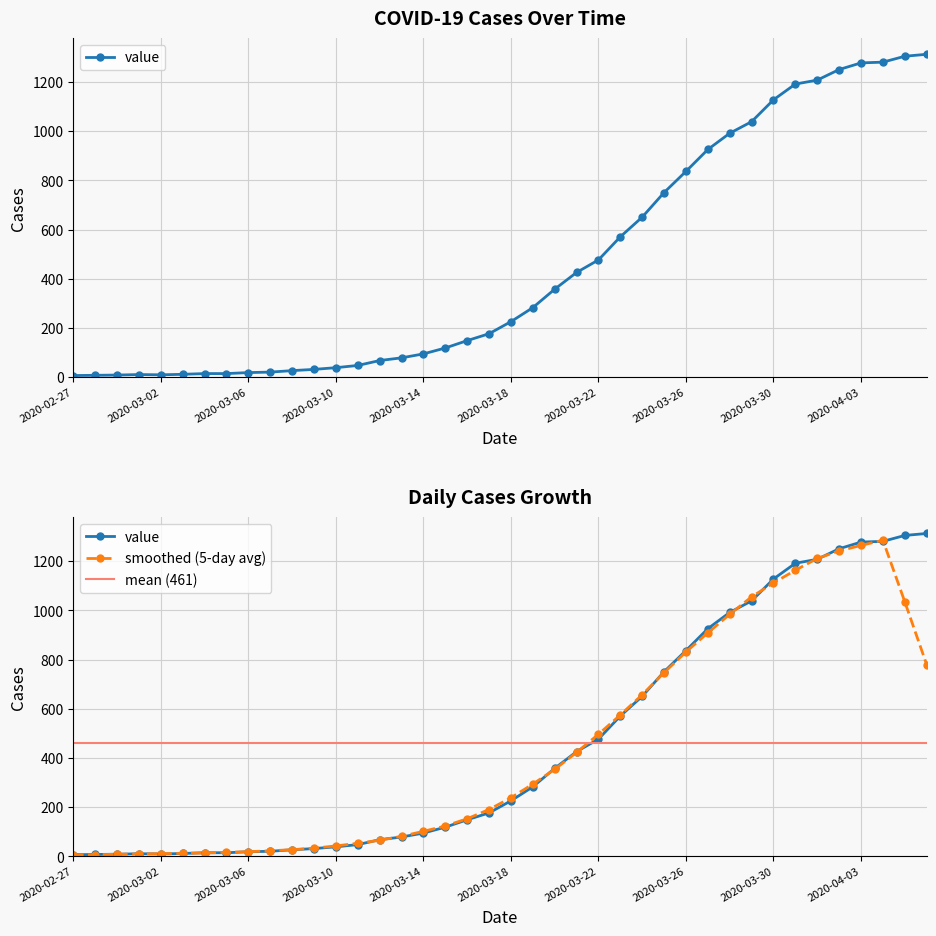

The value at 2020-03-10 is 39. True or false?

True